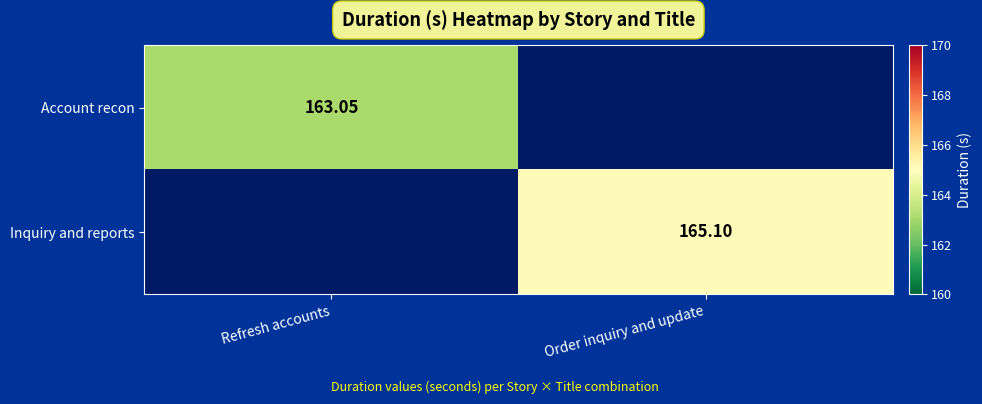

How many series are shown in this chart?

2